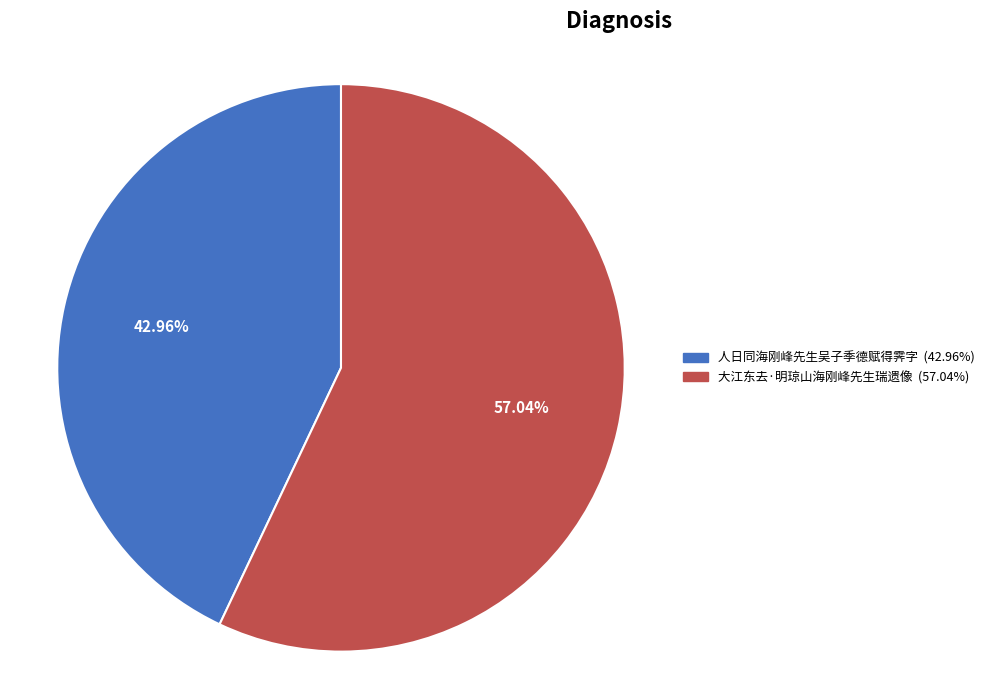

How many segments does this pie chart have?

2